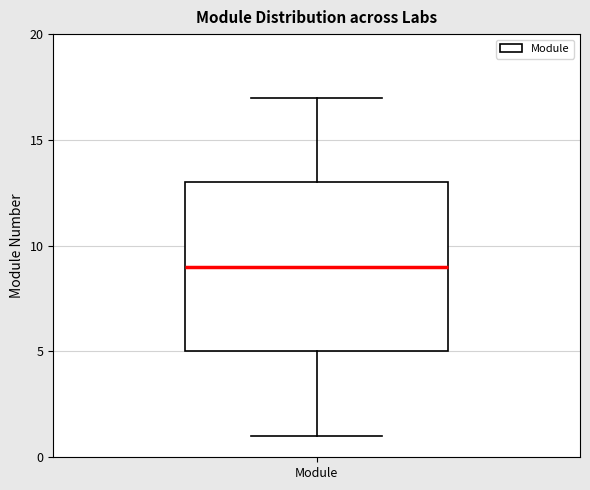

Read this box plot against the y-axis: the position of the median line, the range covered by the box, and the ends of both whiskers. The values are not printed on the chart, so give them approximately, as read against the axis.

median 9, box 5 to 13, whiskers 1 to 17